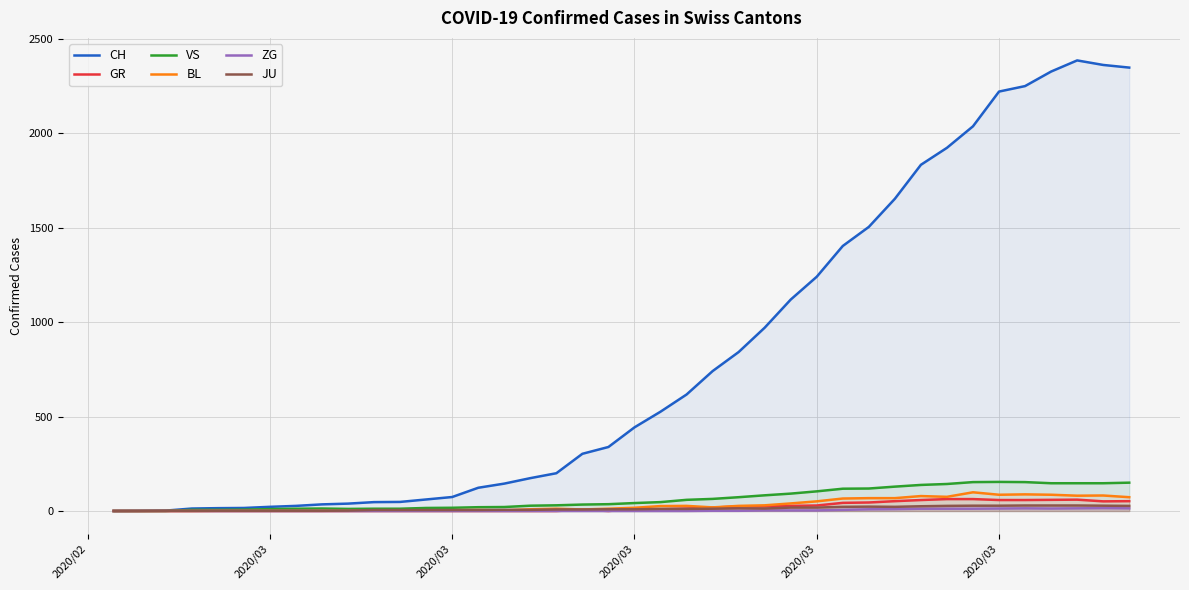

True or false: GR and CH intersect in this chart.

False